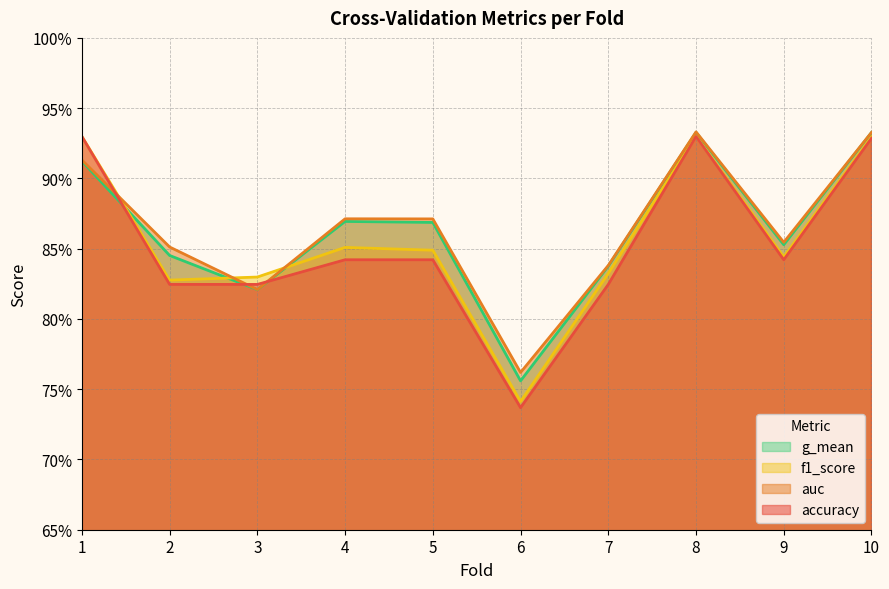

At which category is the sum across all series the highest?

8